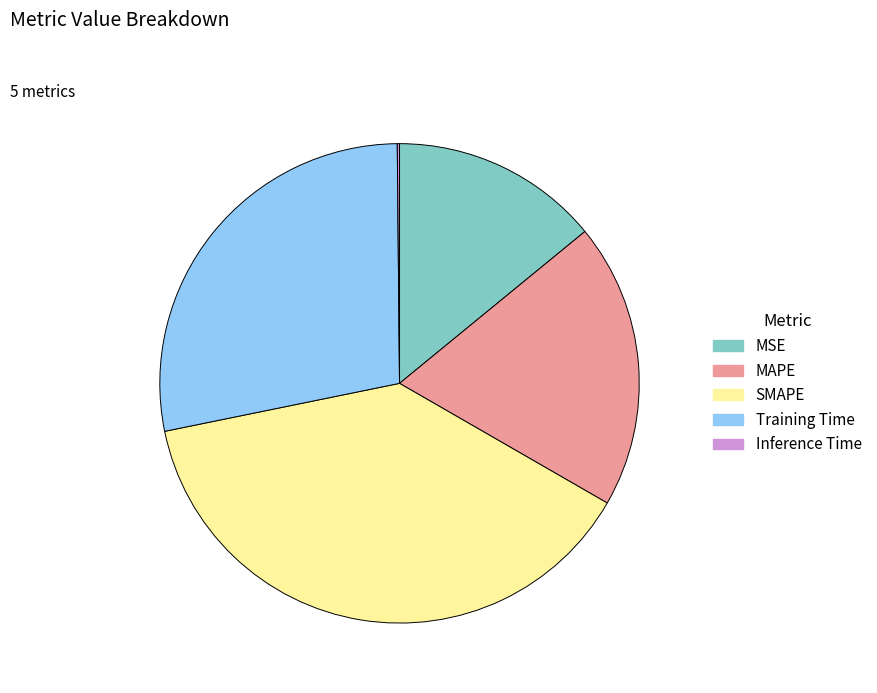

Which category has the biggest portion of the pie?

SMAPE